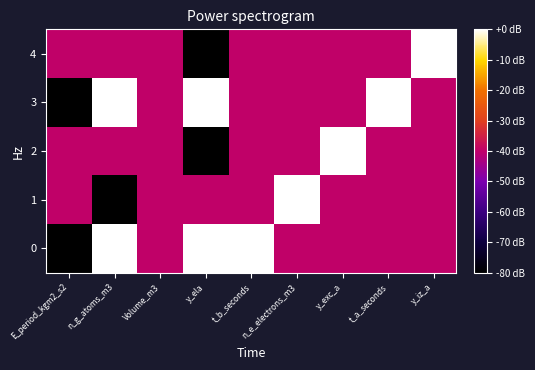

At how many categories does at least one series exceed 0?

7